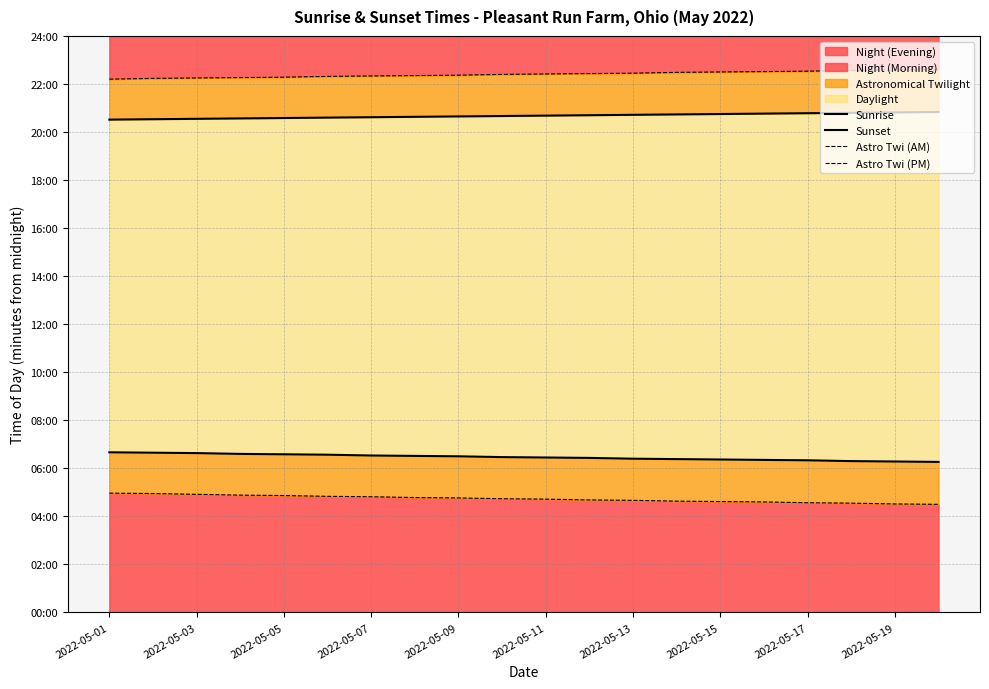

What is the minimum value for Astro Twi (AM)?

270